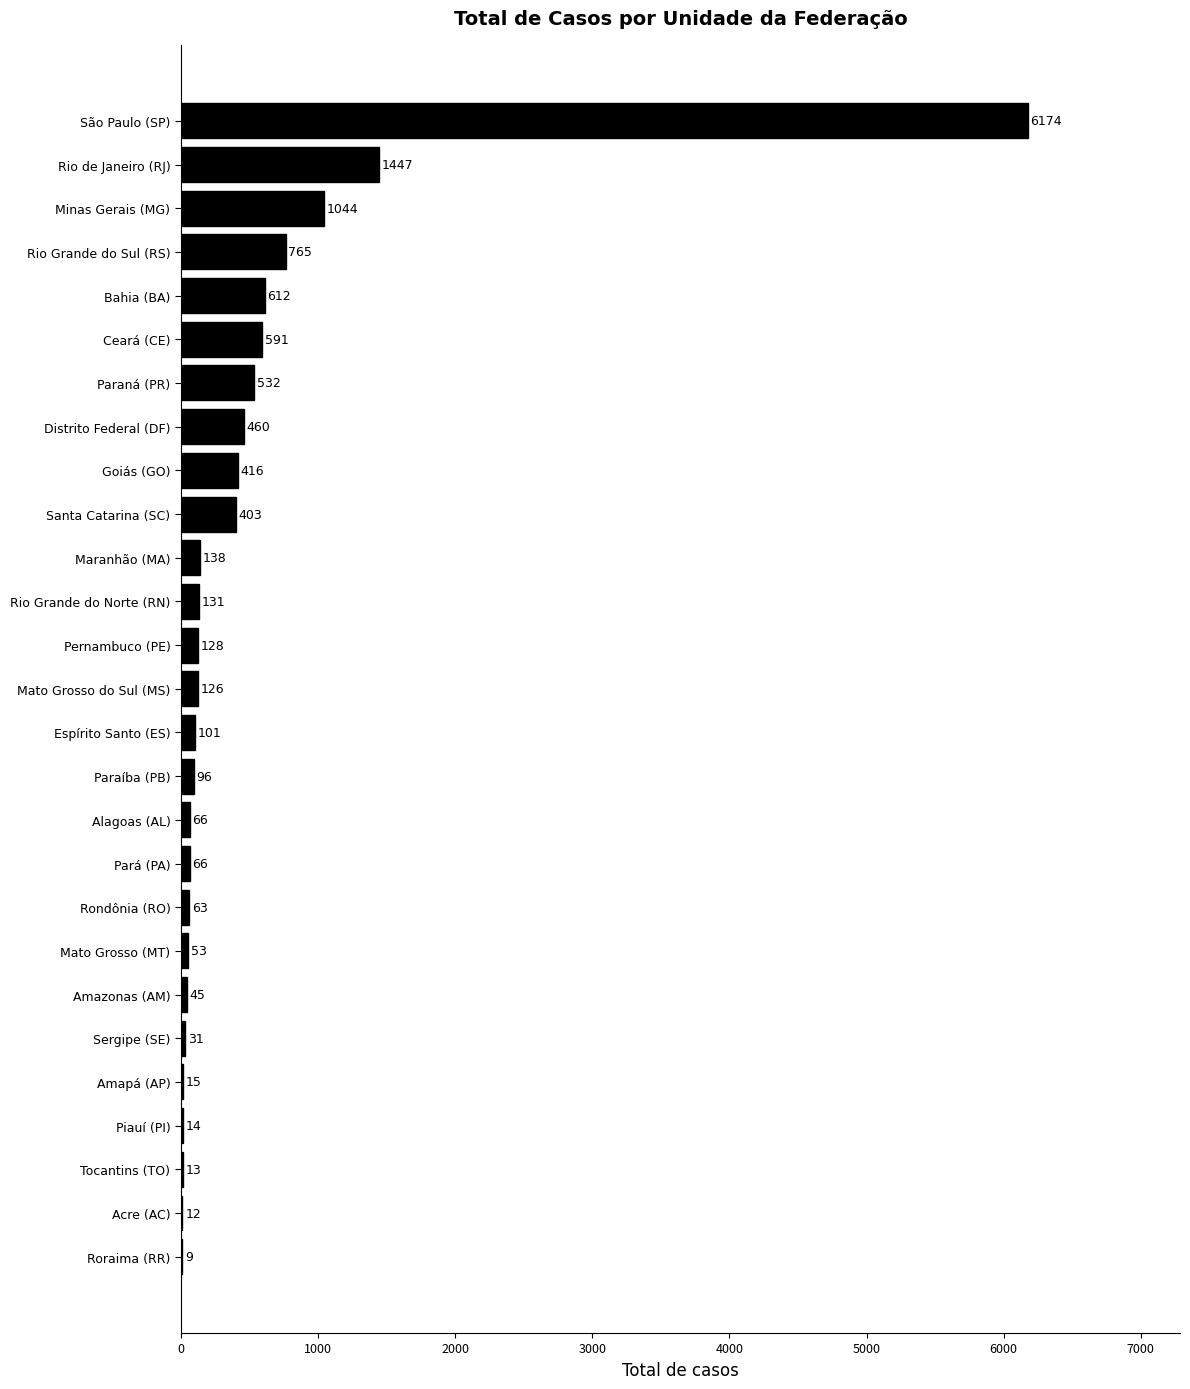

What is the approximate value at Pernambuco (PE)?

128